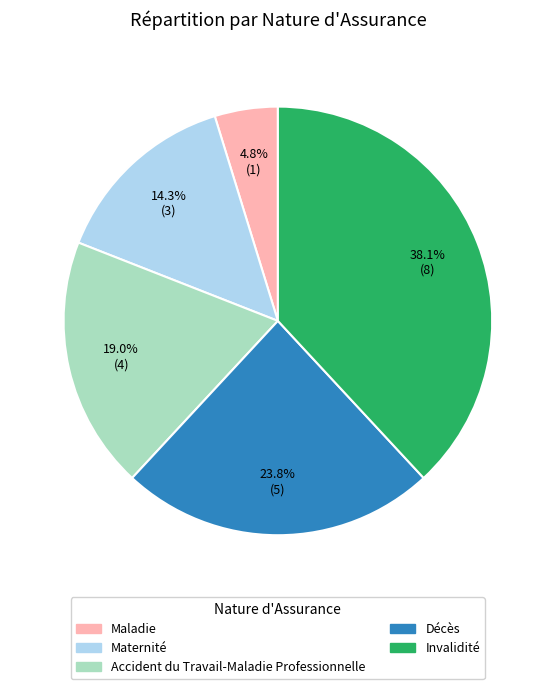

Does Accident du Travail-Maladie Professionnelle account for over 50% of the chart?

No